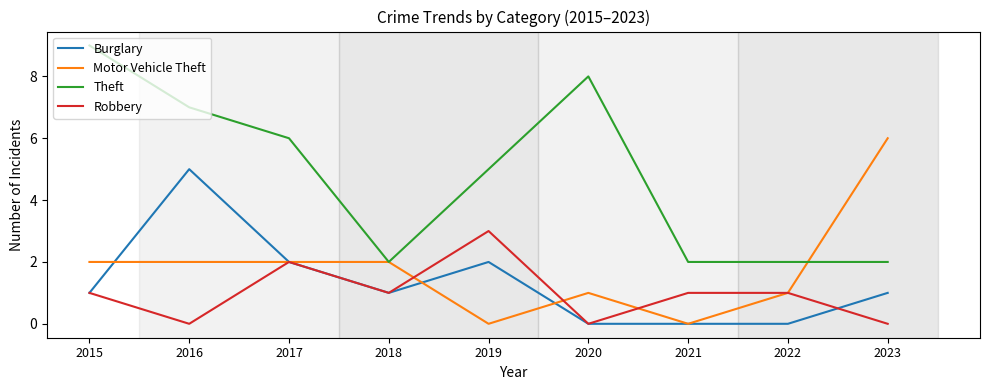

At which category is the sum across all series the highest?

2016